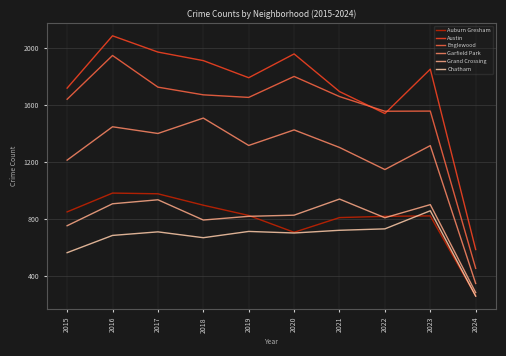

What is the difference between the second highest and minimum values in the Auburn Gresham series?

716